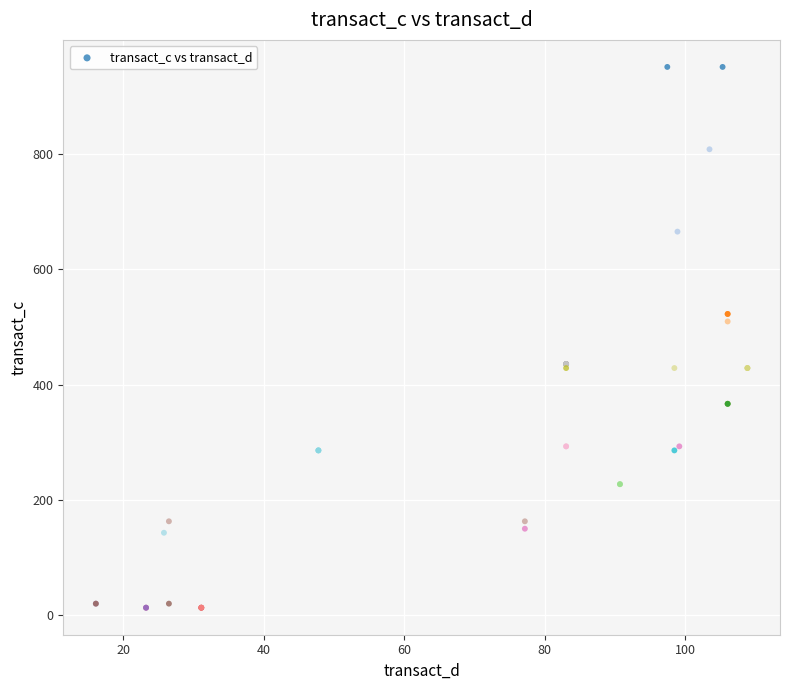

What Y value in the scatter plot is closest to 481?

509.4